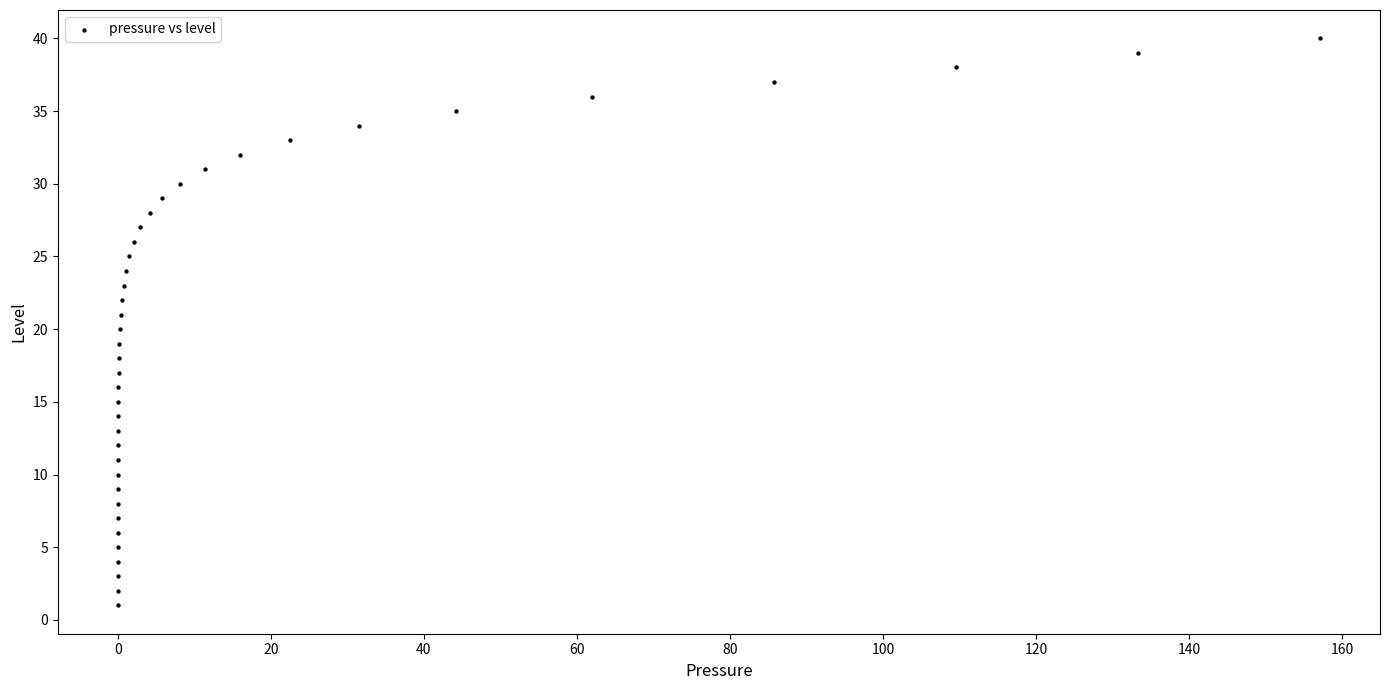

What is the range of Y values (max minus min)?

39